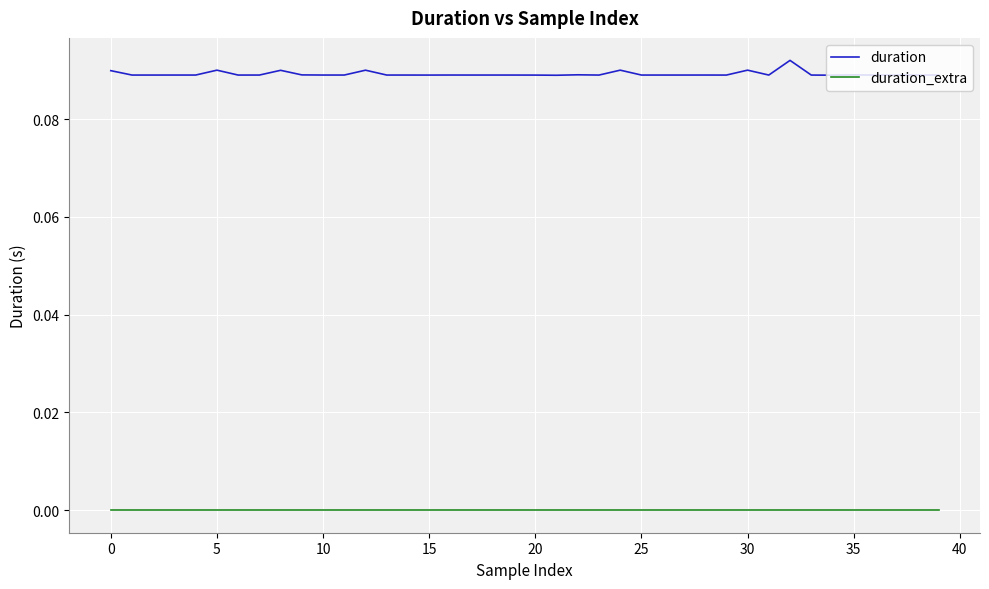

True or false: duration_extra and duration intersect in this chart.

False